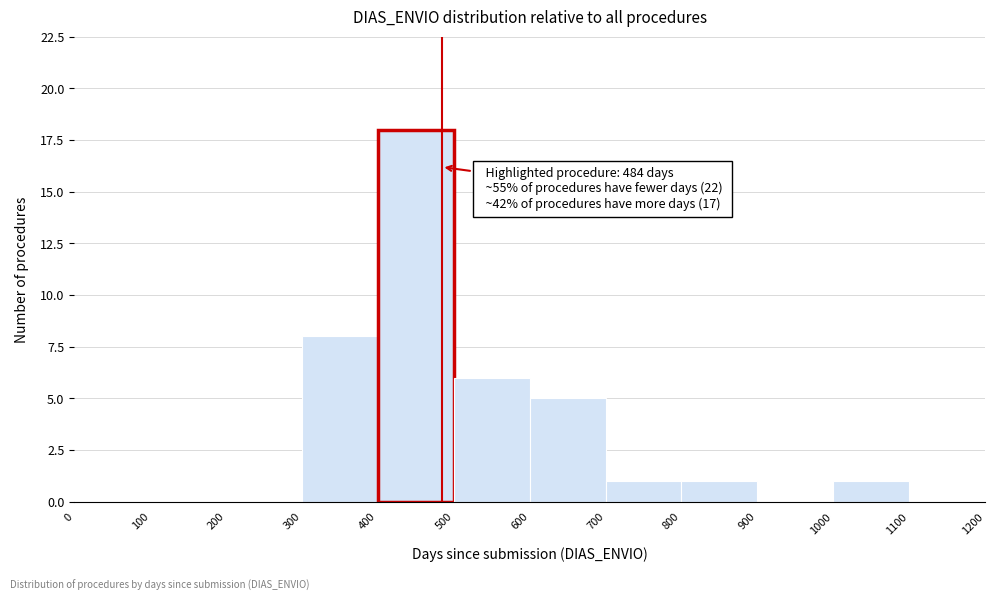

Over which range of the x-axis is the bar tallest?

400 to 500